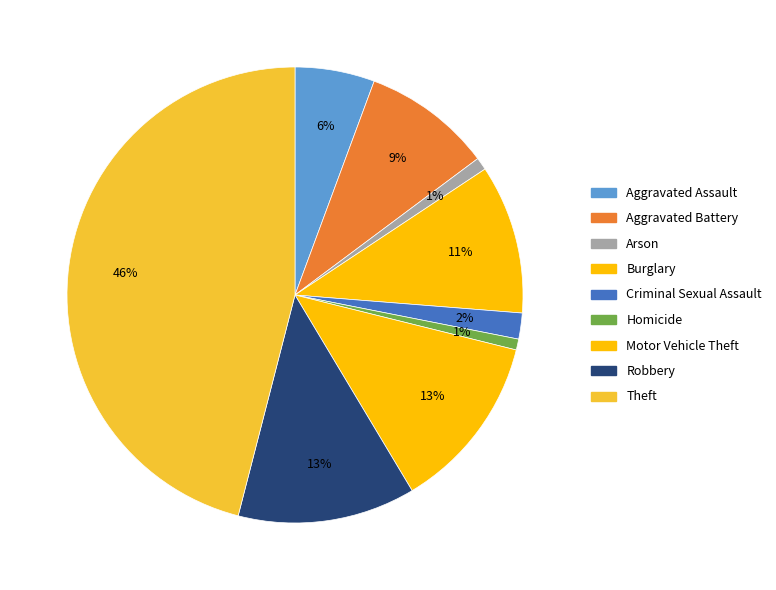

Rank the categories by value from highest to lowest.

Theft, Robbery, Motor Vehicle Theft, Burglary, Aggravated Battery, Aggravated Assault, Criminal Sexual Assault, Arson, Homicide